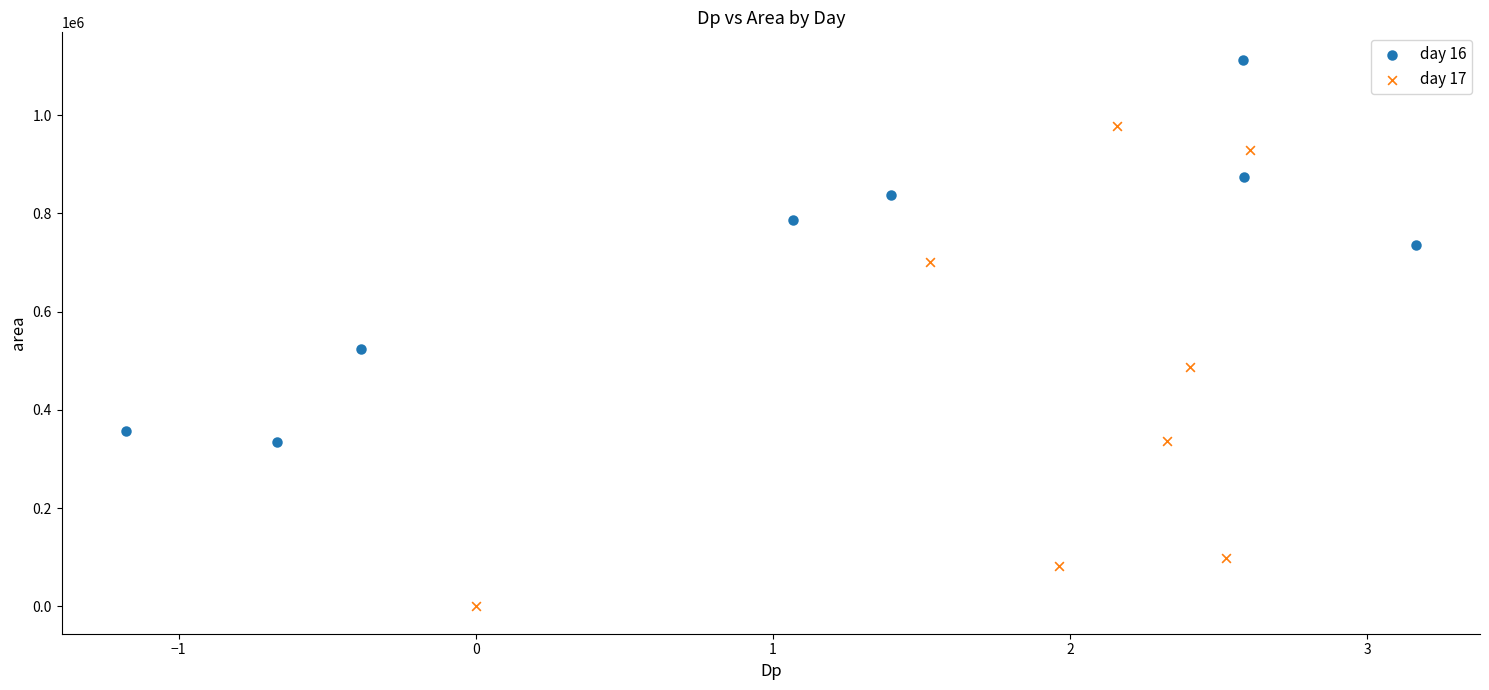

Which series contains the highest Y value?

day 16